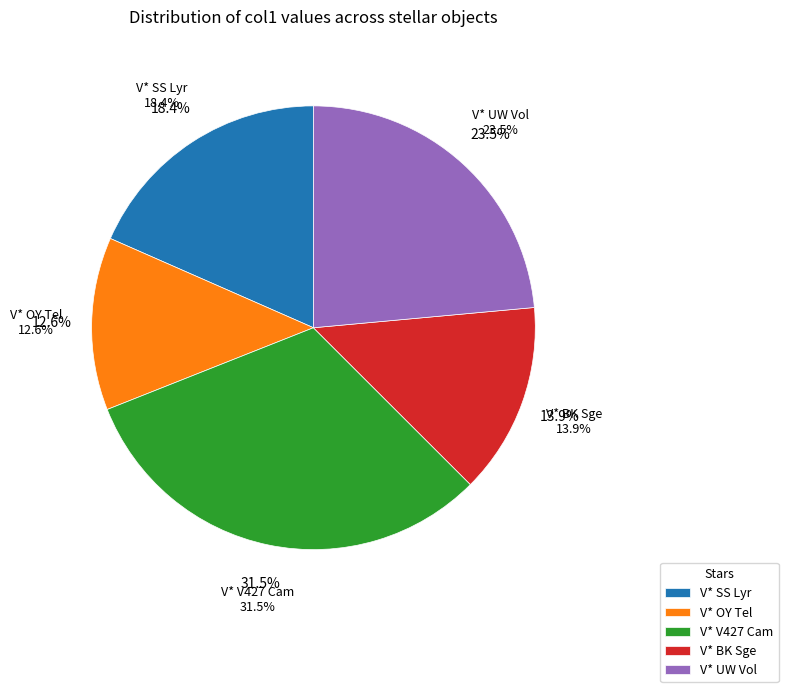

How many segments does this pie chart have?

5